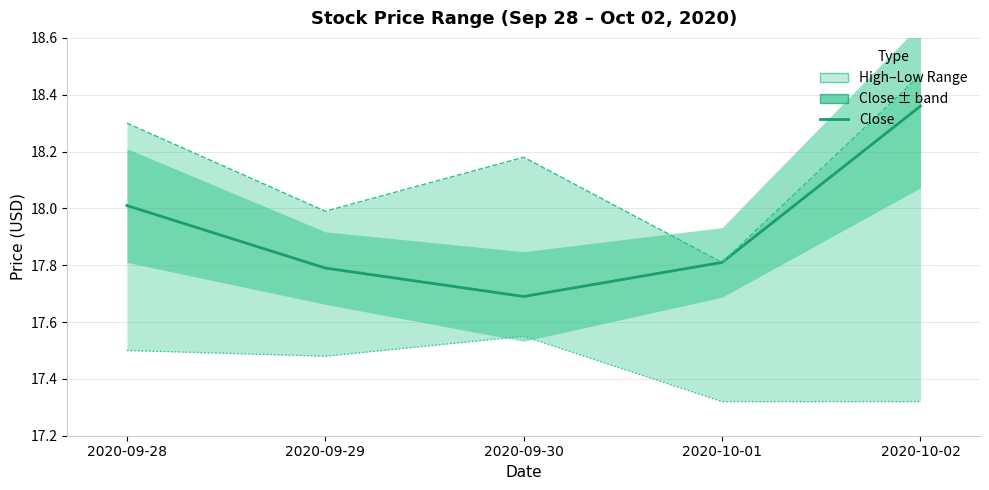

Read the Close value at 2020-09-29.

17.8